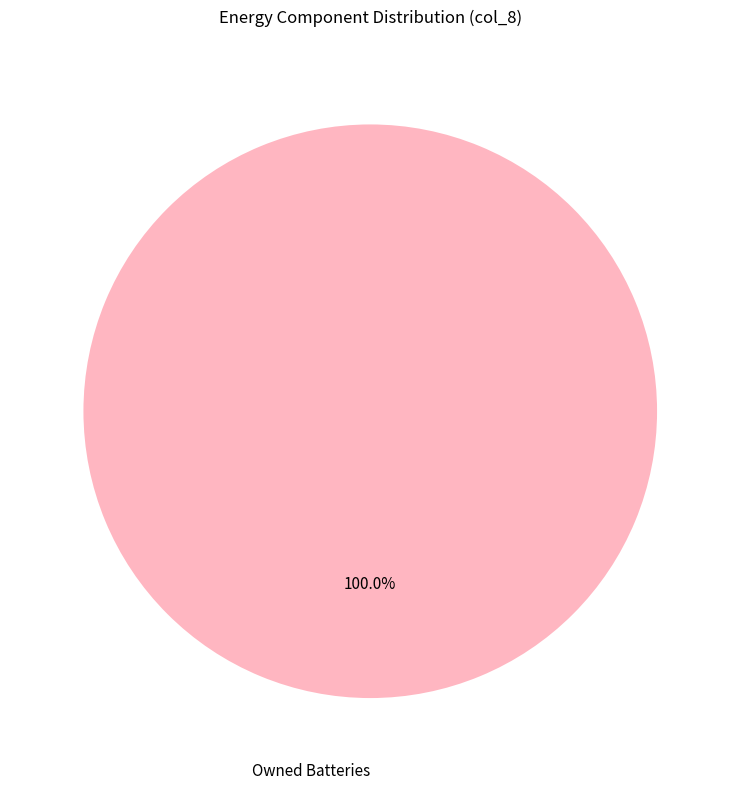

Rank the categories by value from highest to lowest.

Owned Batteries